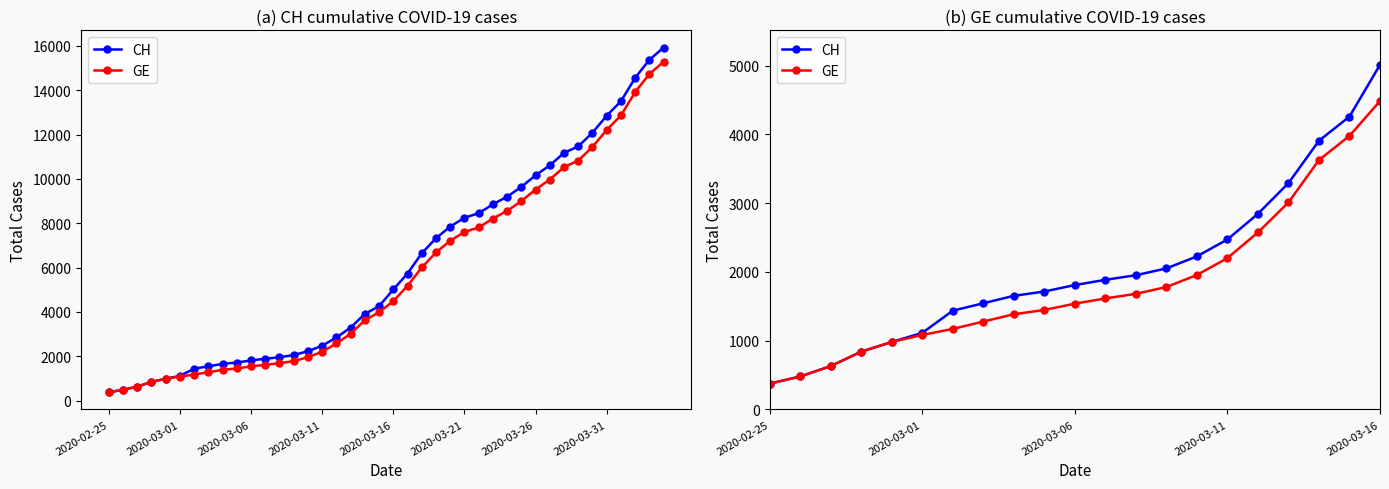

Rank the series by their maximum value, from highest to lowest.

CH, GE